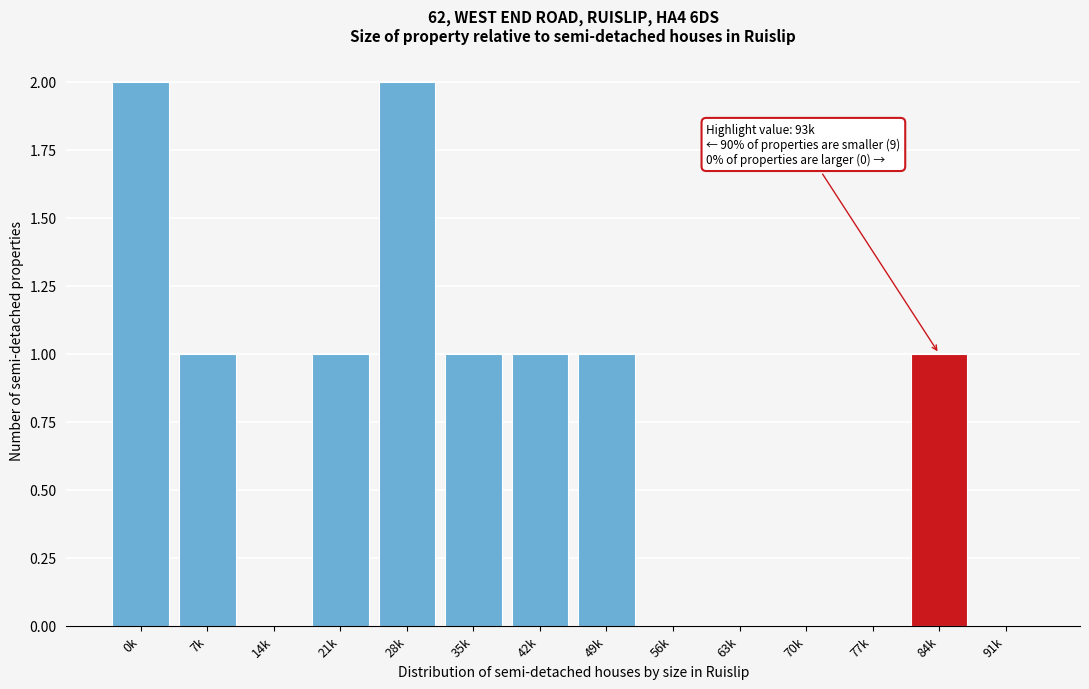

Reading left to right, what are all the values shown in this chart?

0k=2	7k=1	14k=0	21k=1	28k=2	35k=1	42k=1	49k=1	56k=0	63k=0	70k=0	77k=0	84k=1	91k=0